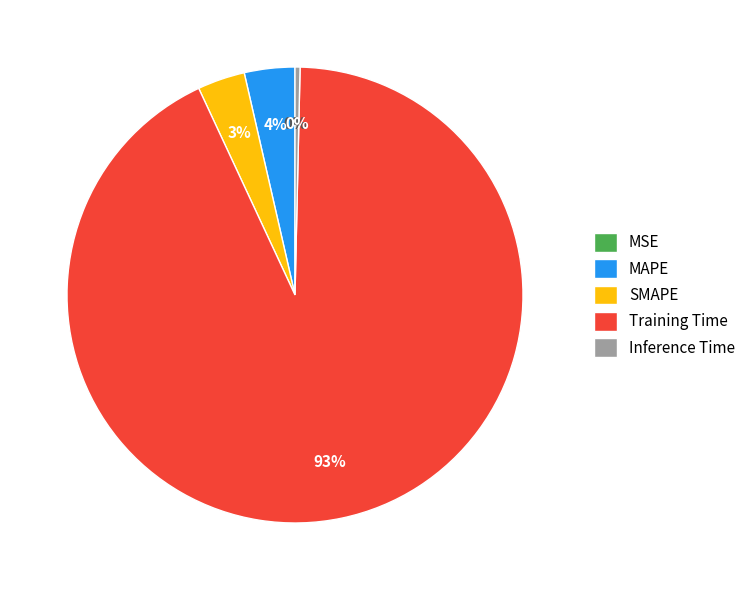

To the nearest percent, what percentage of the pie is SMAPE?

3%